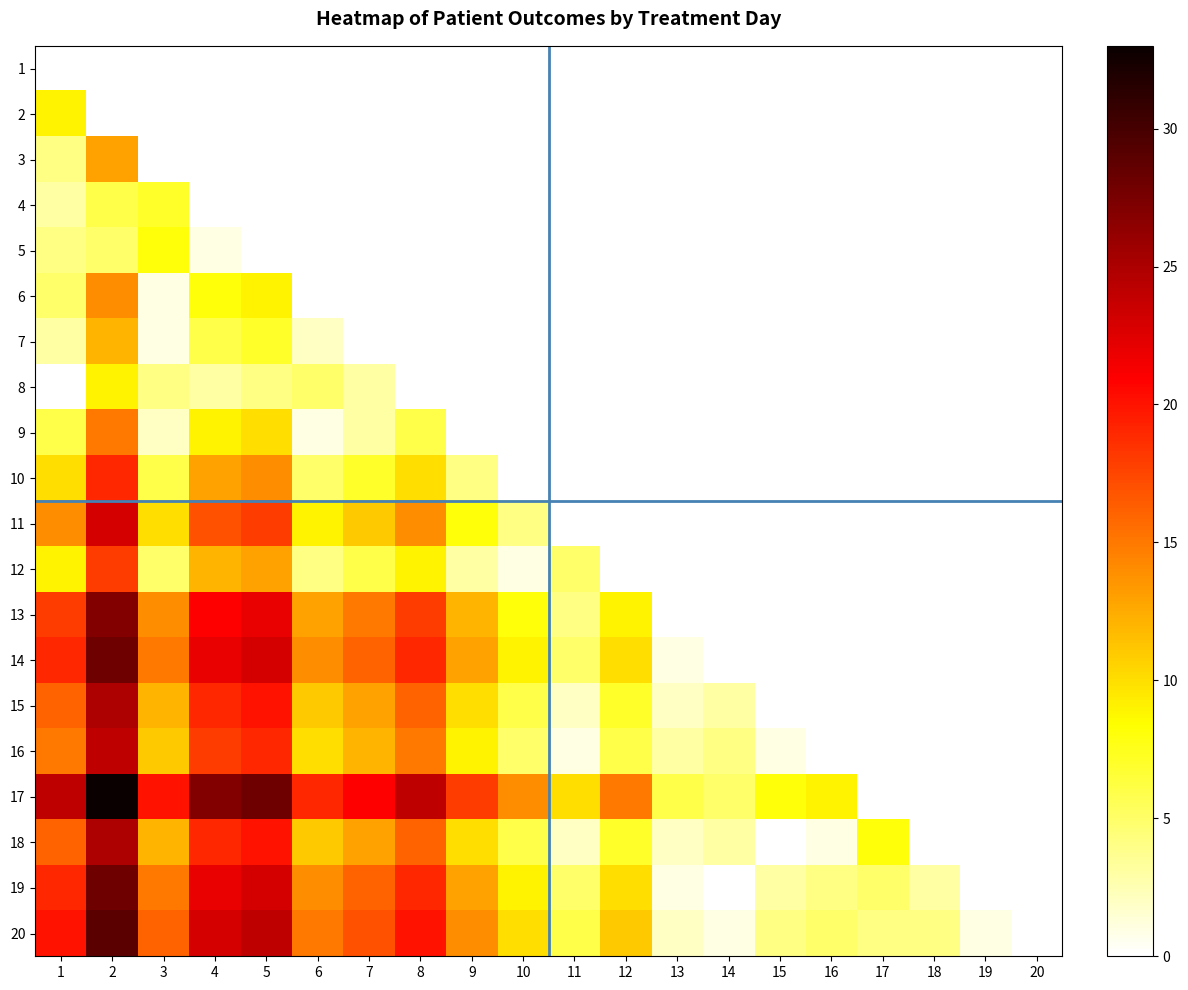

What is the greatest value displayed?

33